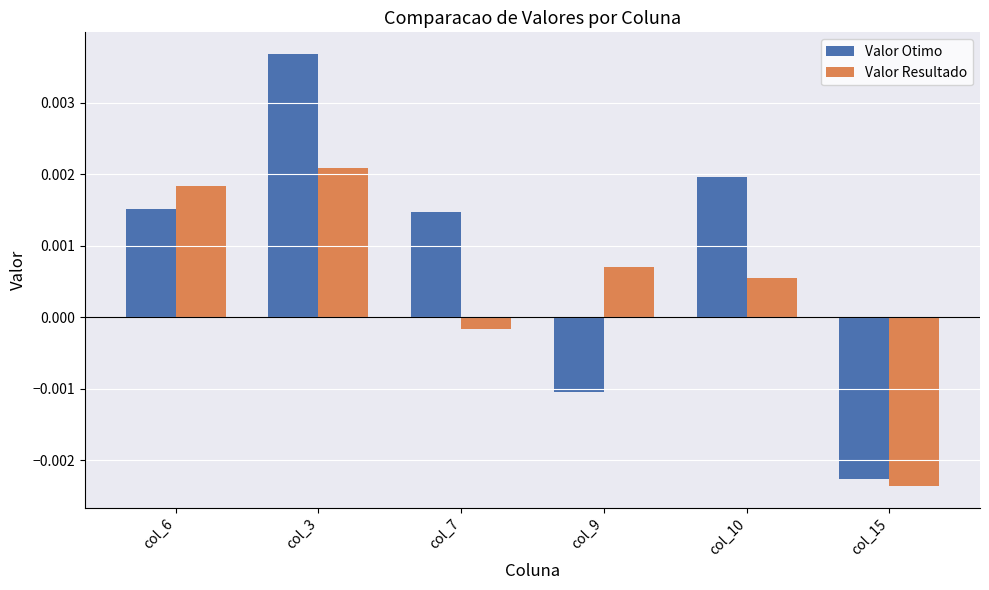

What are all the series names shown in the legend?

Valor Otimo, Valor Resultado